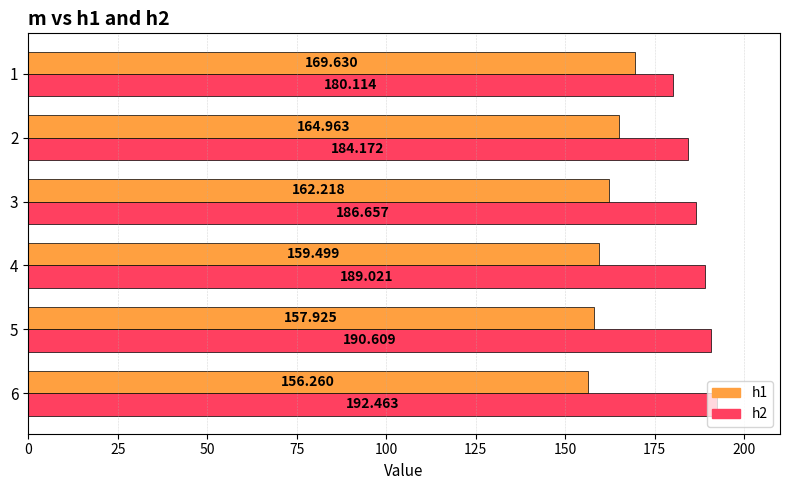

How many values in the h1 series exceed 162?

3